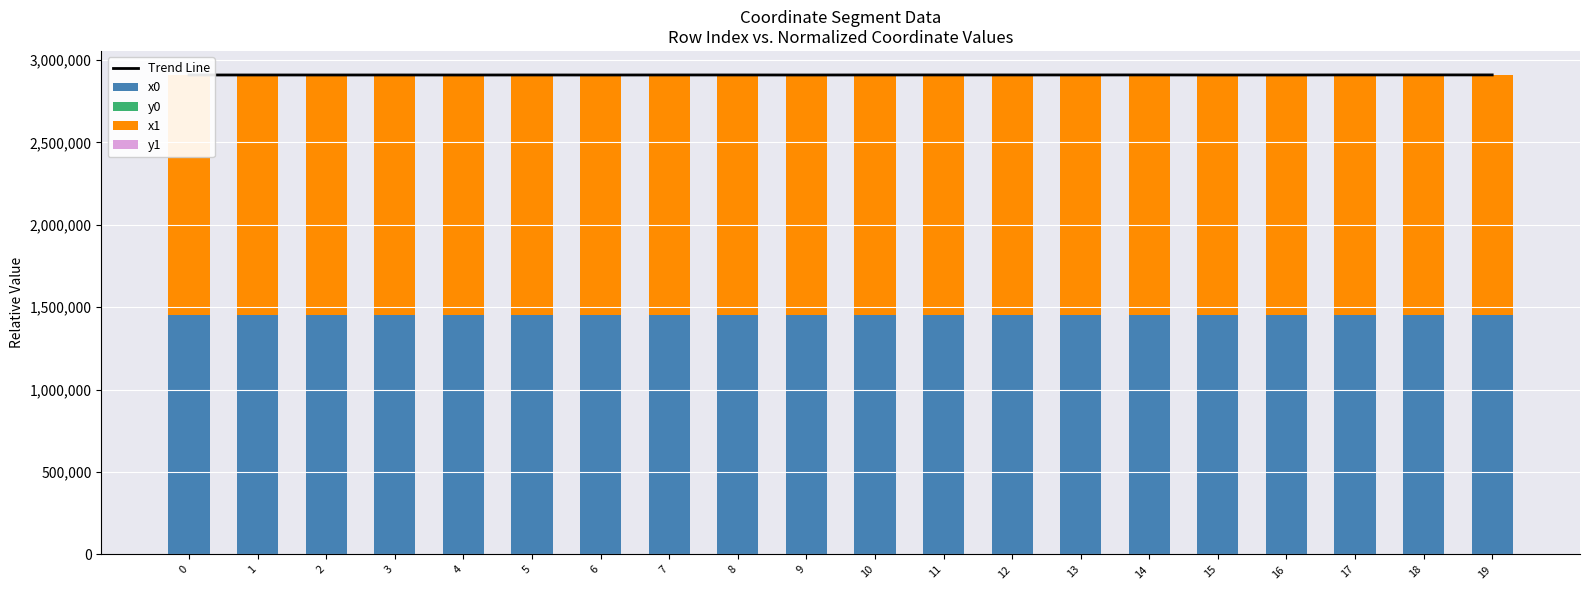

What is the difference between the highest and lowest values at 19?

2908901.0